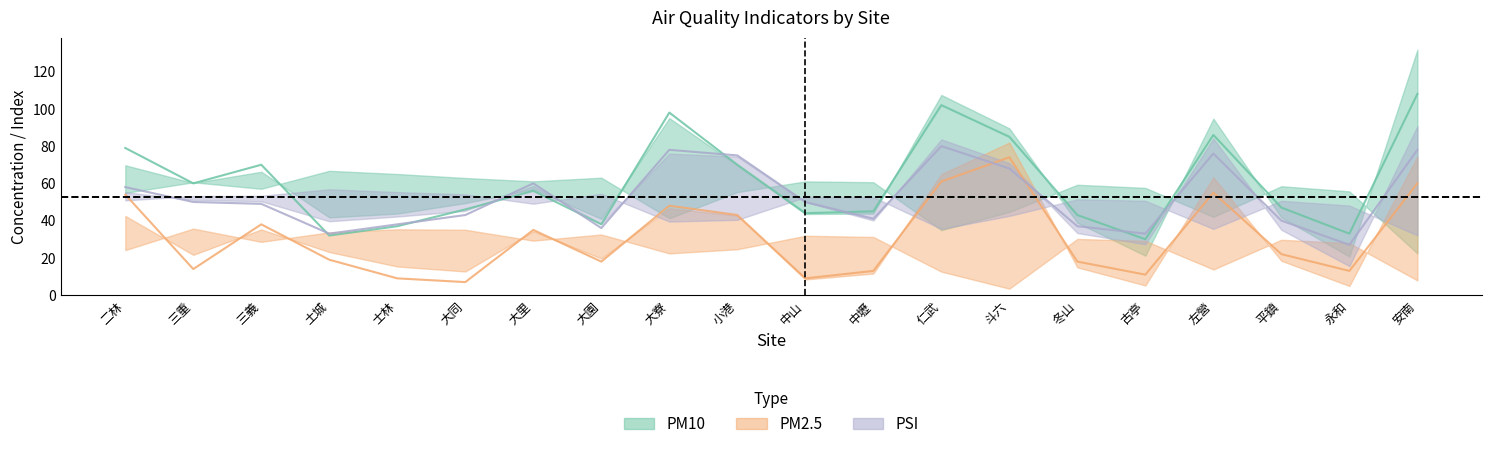

The PM2.5 series shows 25 at 大園. True or false?

False